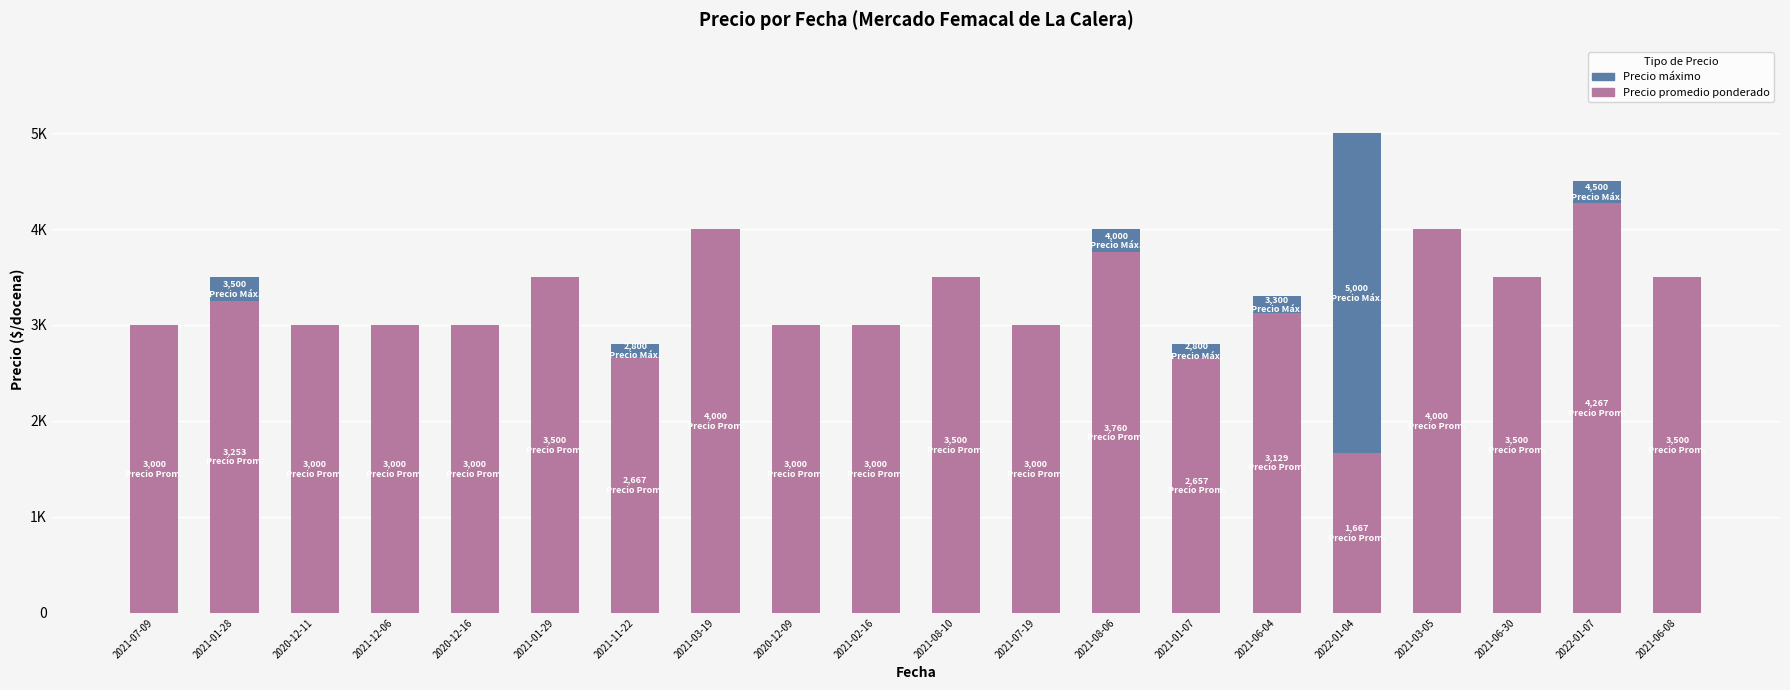

The Precio promedio ponderado series shows 5953 at 2021-08-10. True or false?

False